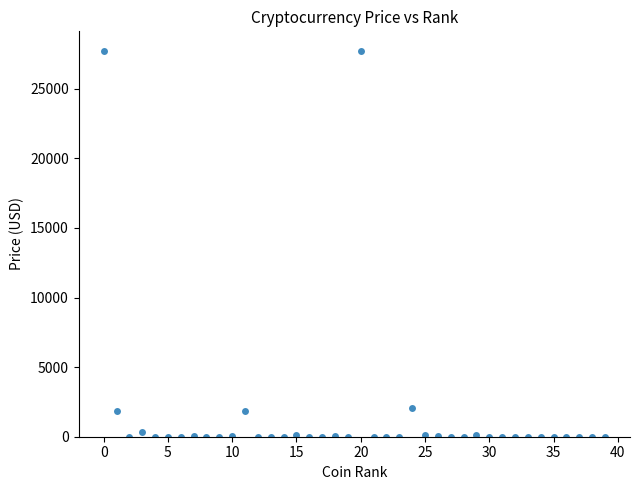

What is the range of Y values (max minus min)?

27737.2